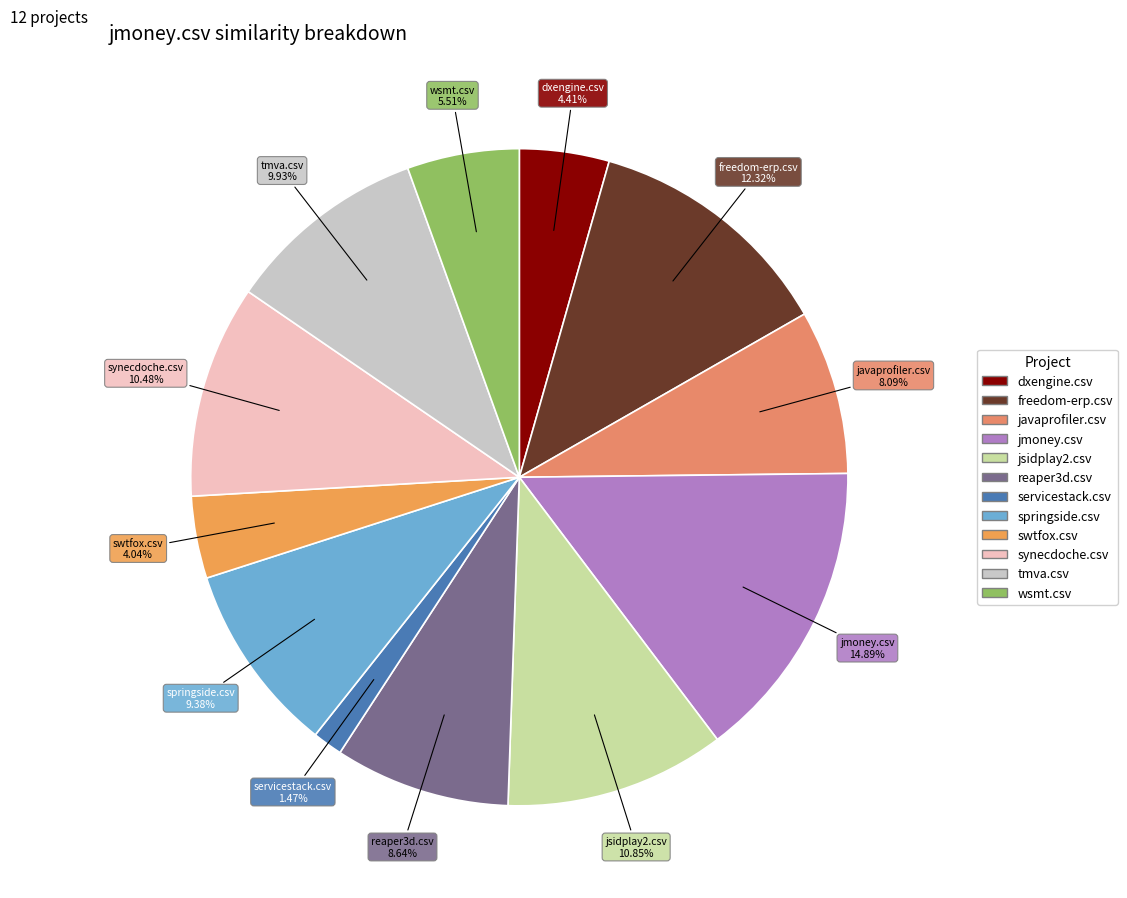

What percentage is the dxengine.csv slice, to the nearest percent?

4%